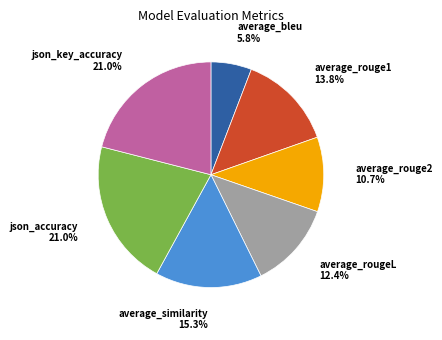

To the nearest percent, what is the difference between the largest and smallest slice percentages?

15%